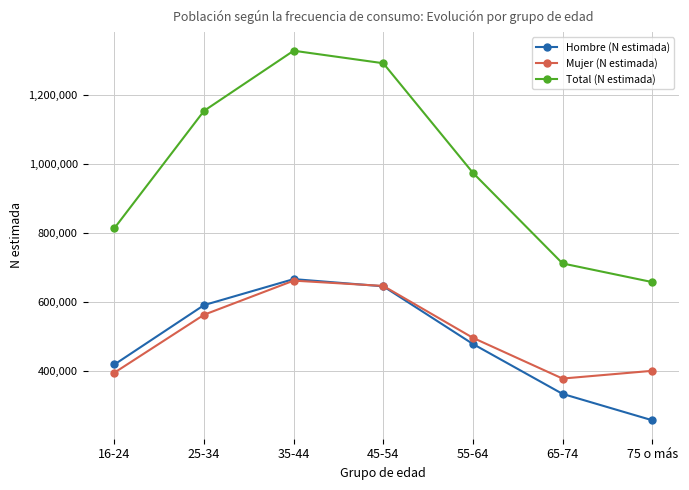

Reading right to left, what are all the values shown in this chart?

Hombre (N estimada): 75 o más=257034	65-74=333396	55-64=477918	45-54=644906	35-44=665774	25-34=590496	16-24=418476
Mujer (N estimada): 75 o más=400167	65-74=377762	55-64=495734	45-54=646000	35-44=661386	25-34=562563	16-24=394836
Total (N estimada): 75 o más=657201	65-74=711158	55-64=973652	45-54=1290906	35-44=1327160	25-34=1153059	16-24=813312